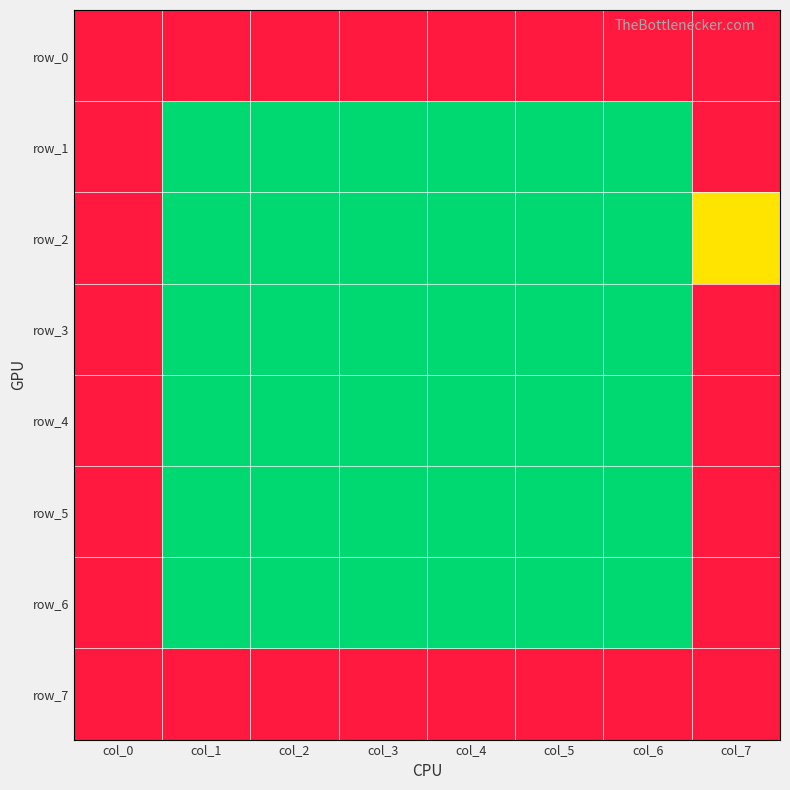

Count the number of categories in the chart.

8